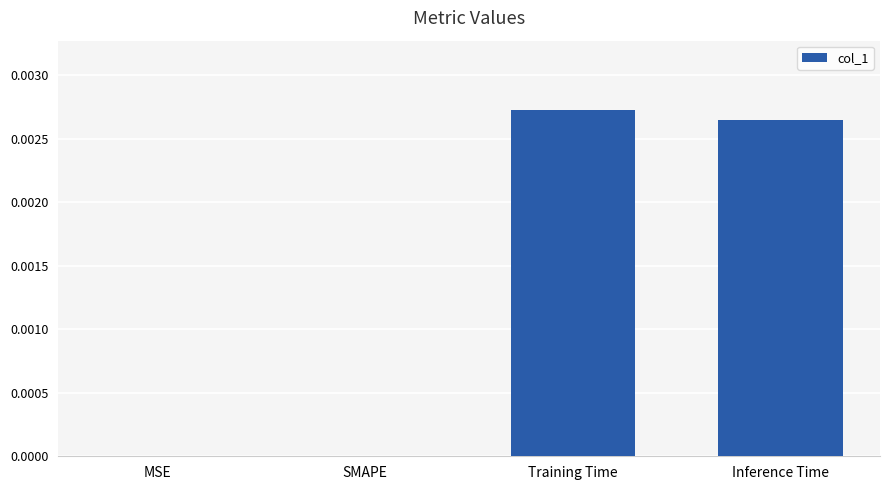

Are the bars grouped side by side (vs. stacked)?

No